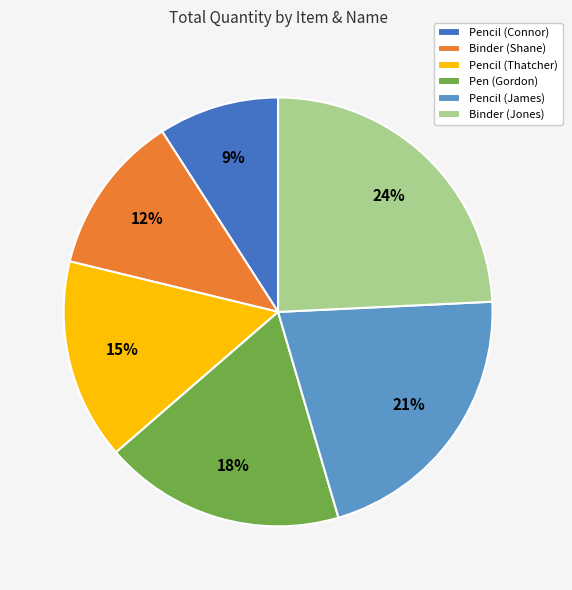

To the nearest percent, what percentage of the pie is Binder (Shane)?

12%